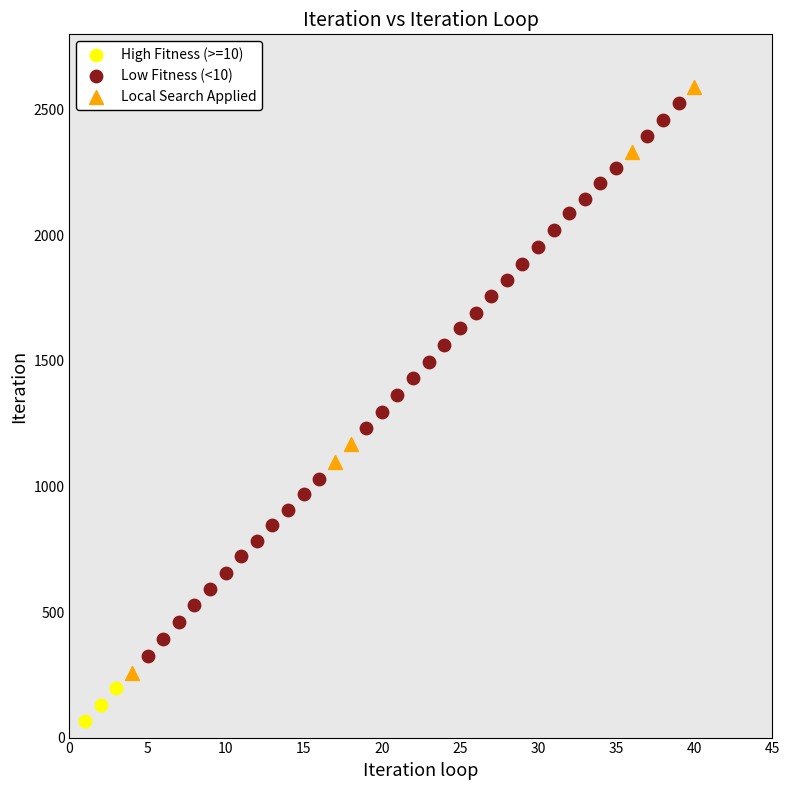

Which series reaches the minimum Y coordinate?

High Fitness (>=10)